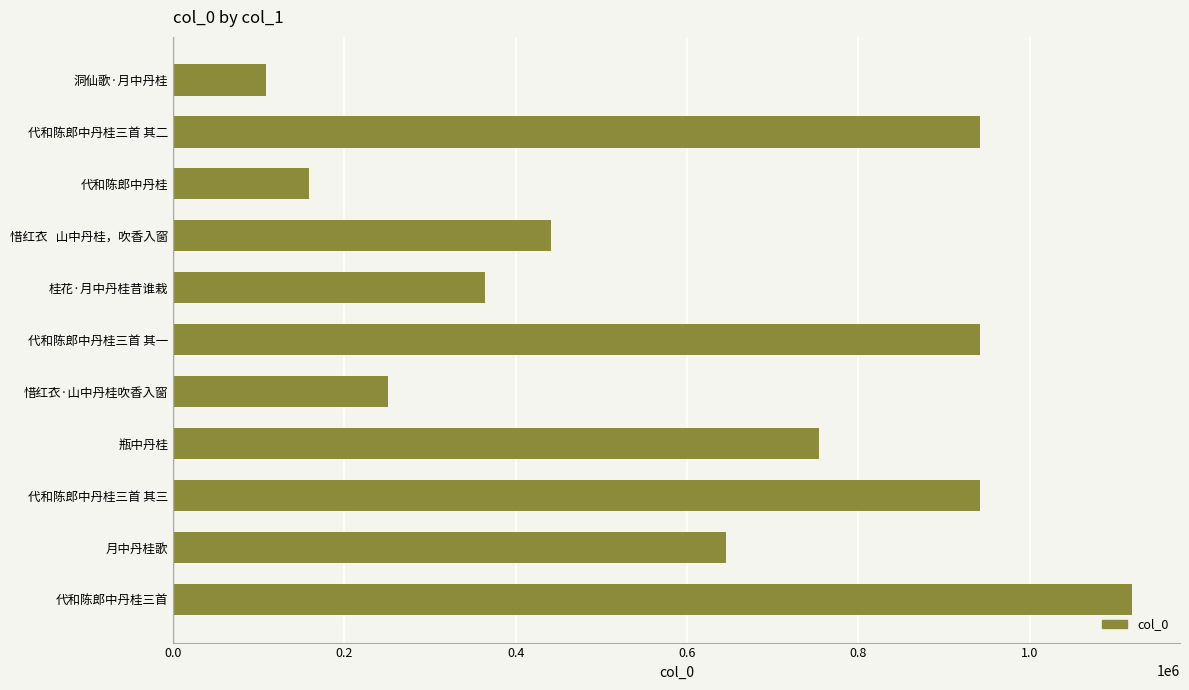

How many bars are there in total?

11